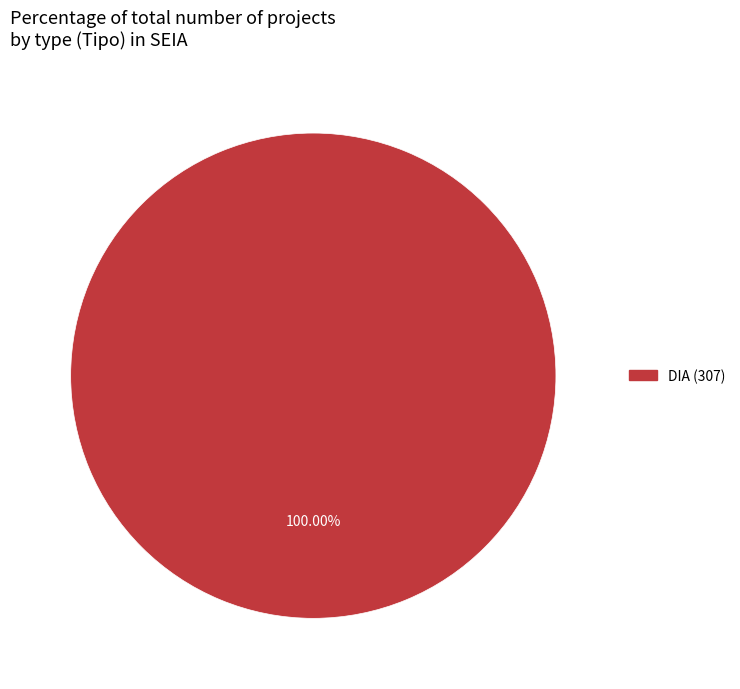

Is there a majority slice in this chart?

Yes